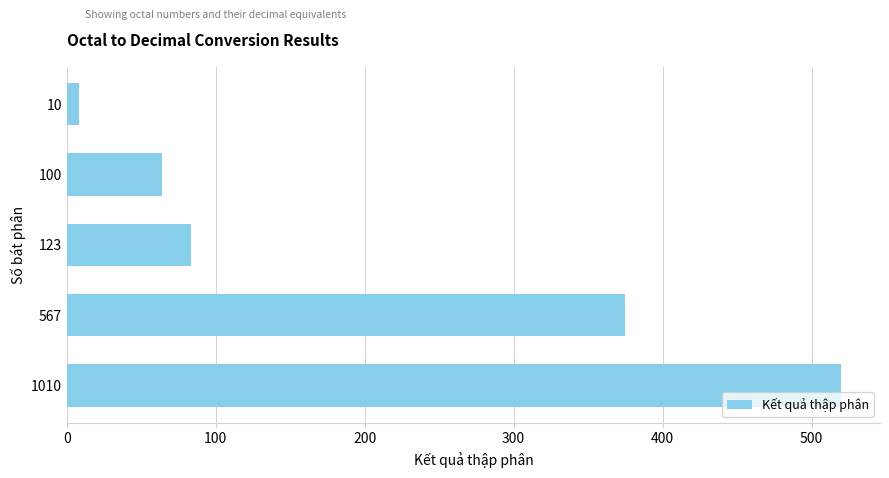

Where is the data nearest to the value 264?

567